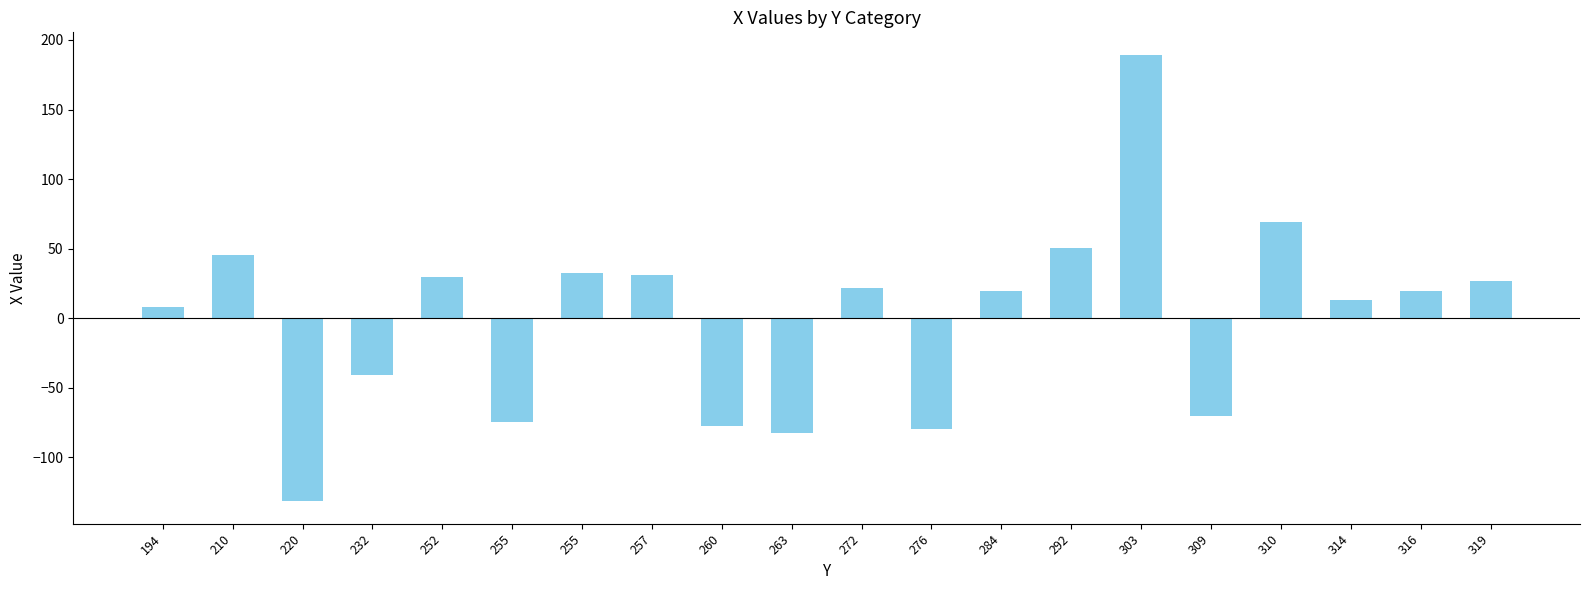

What is the greatest value displayed?

189.4